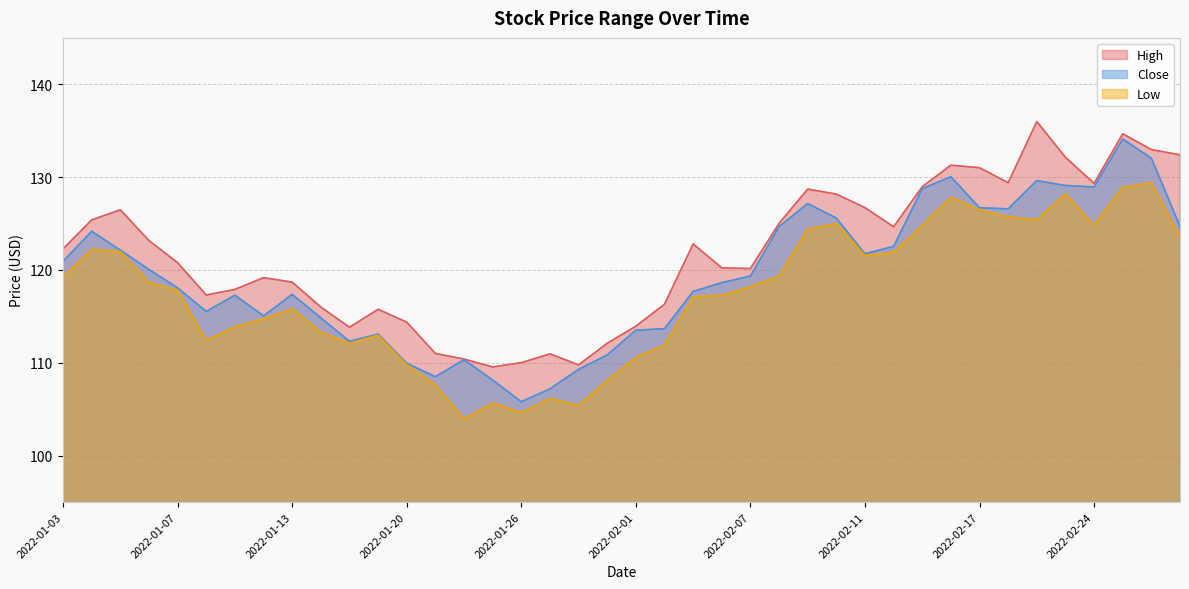

Is it true that Low equals 79.0 at 2022-02-07?

False